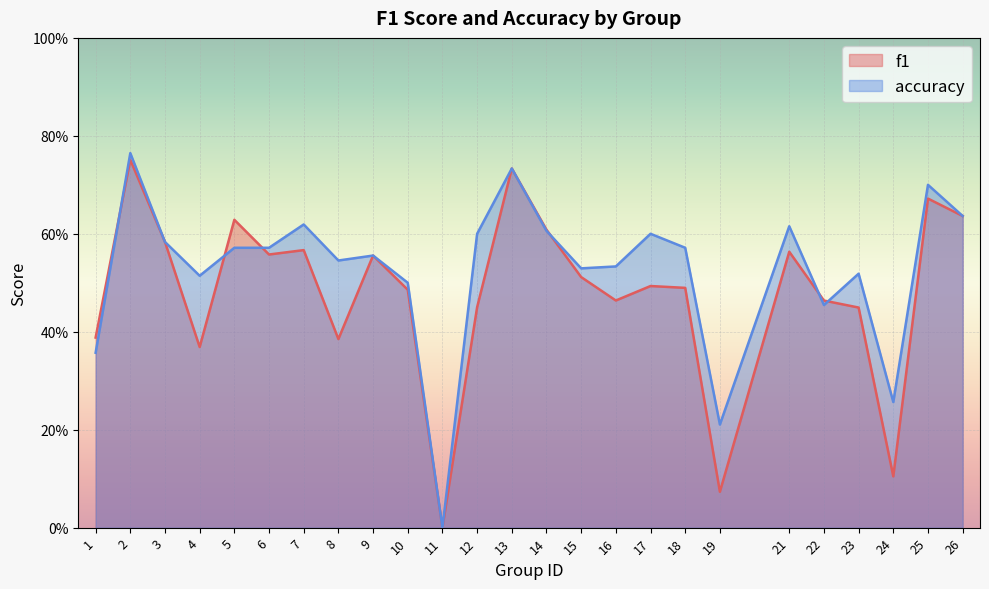

How many values in f1 are above zero?

24